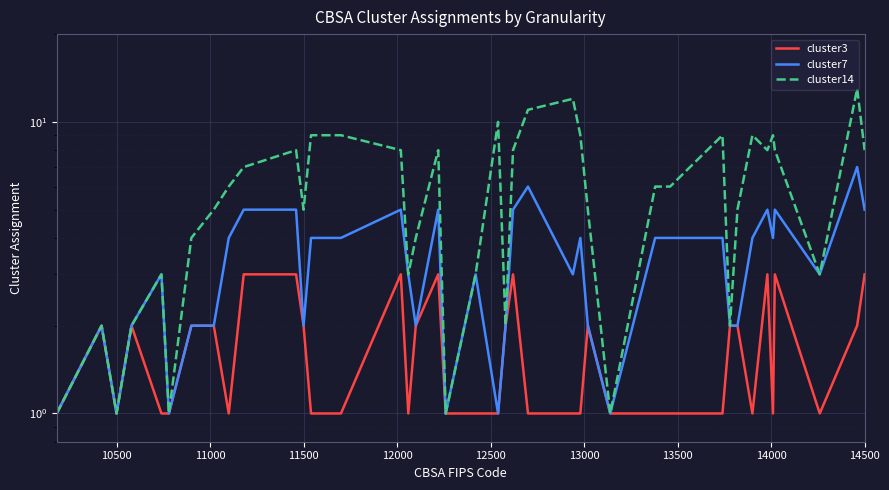

What is the difference between the maximum and second lowest values in the cluster14 series?

12